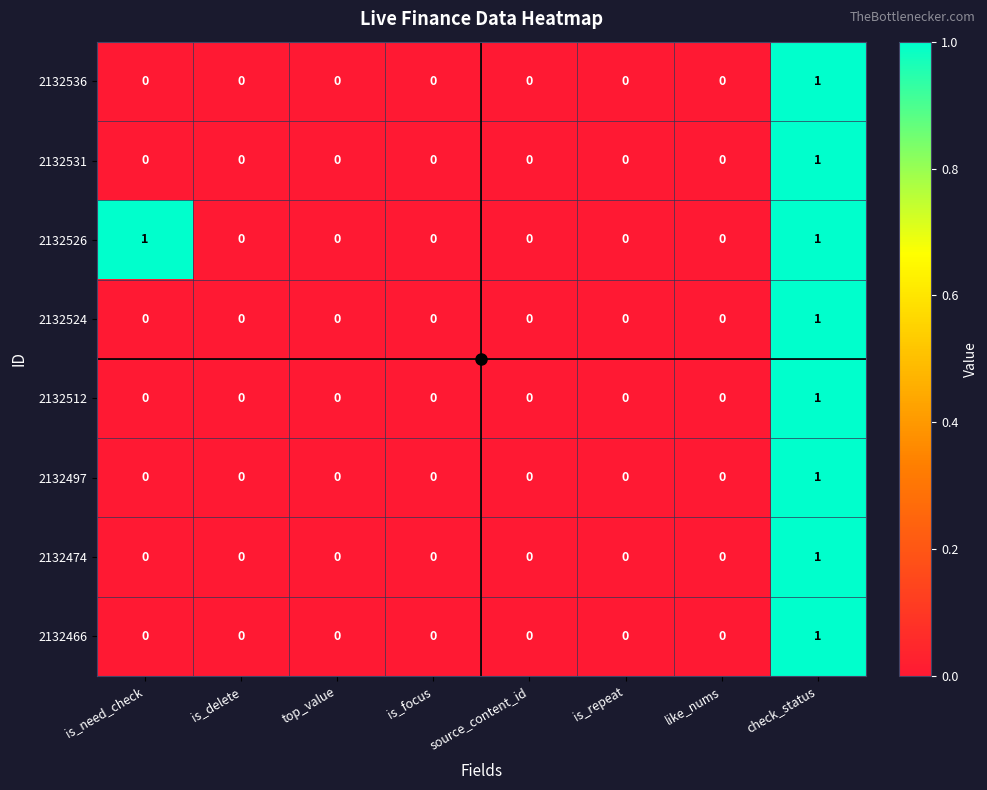

True or false: 2132497 has a value of 0 at like_nums.

True